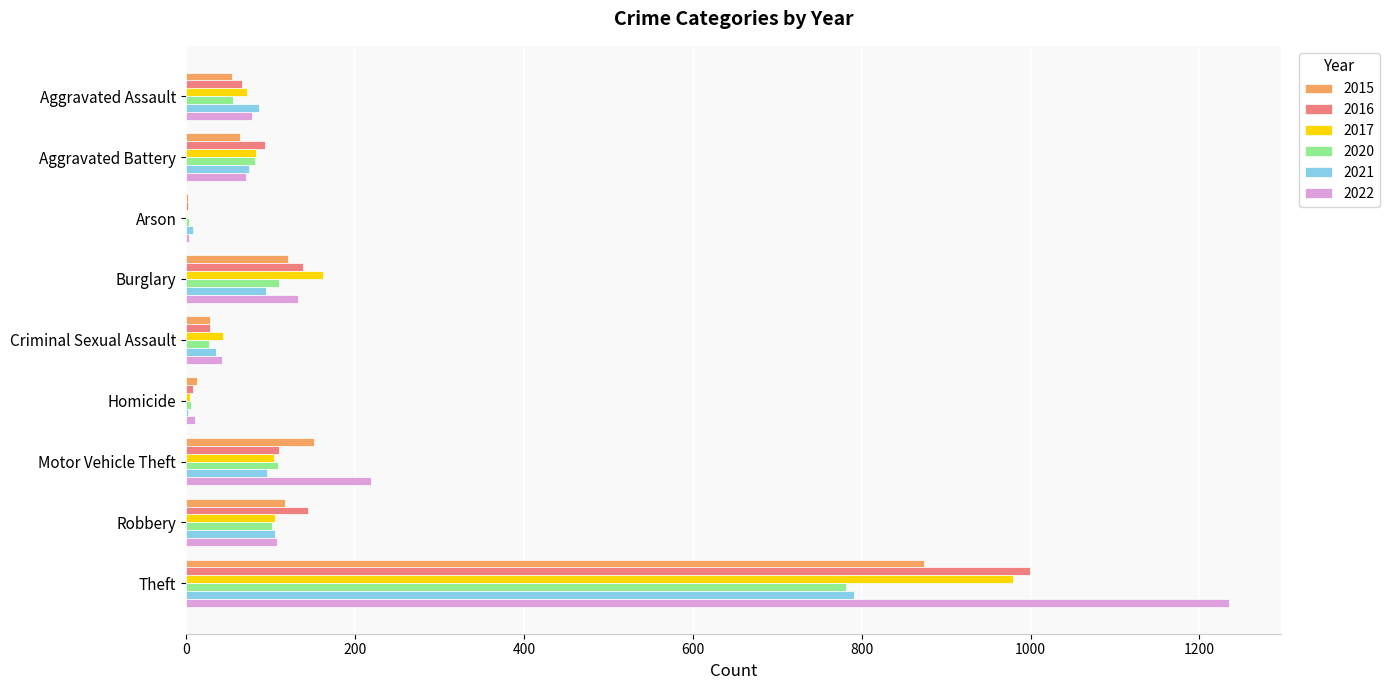

Which series has the largest range (max minus min)?

2022